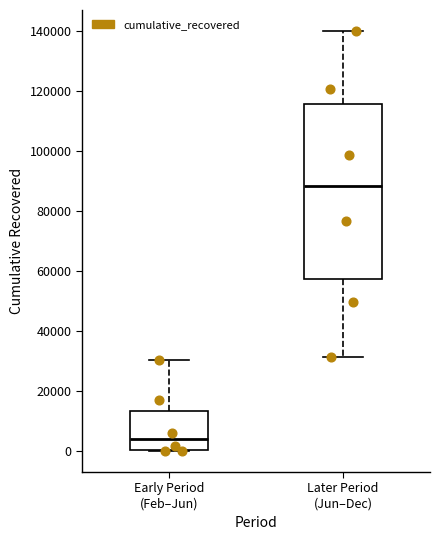

Which box is the tallest, from its lower edge to its upper edge?

Later Period (Jun–Dec)